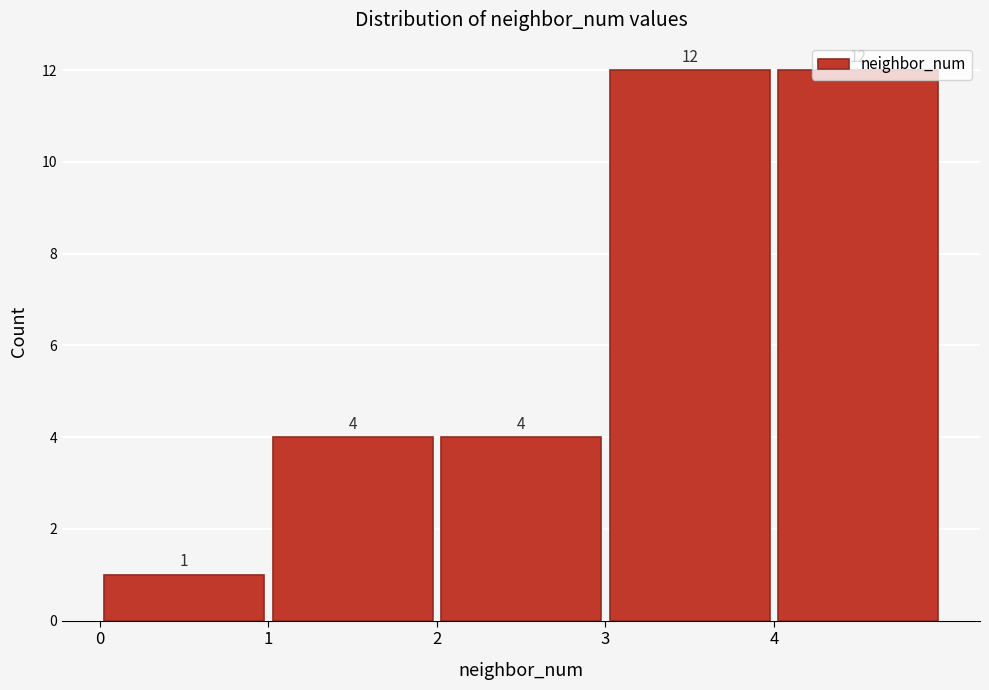

Reading left to right, list every bar in this chart as the range it spans on the x-axis followed by its height.

0 to 1: 1
1 to 2: 4
2 to 3: 4
3 to 4: 12
4 to 5: 12